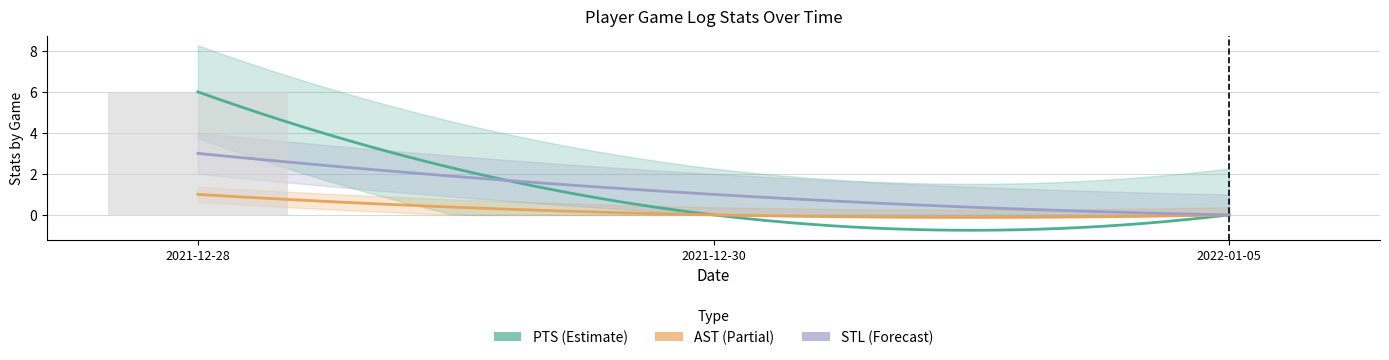

What is the difference between the AST values at 2021-12-28 and 2022-01-05?

1